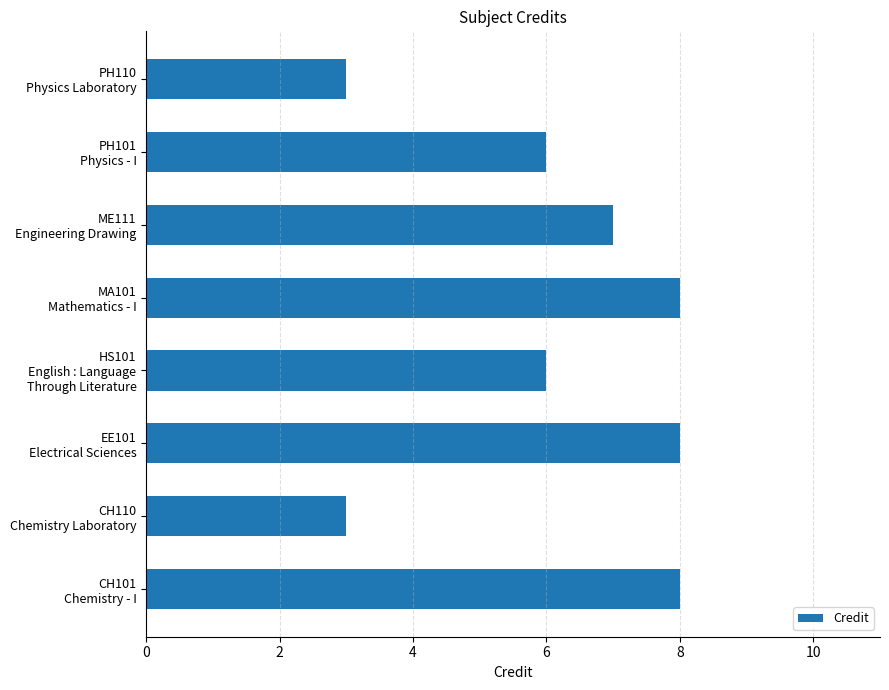

What is the maximum value shown in the chart?

8